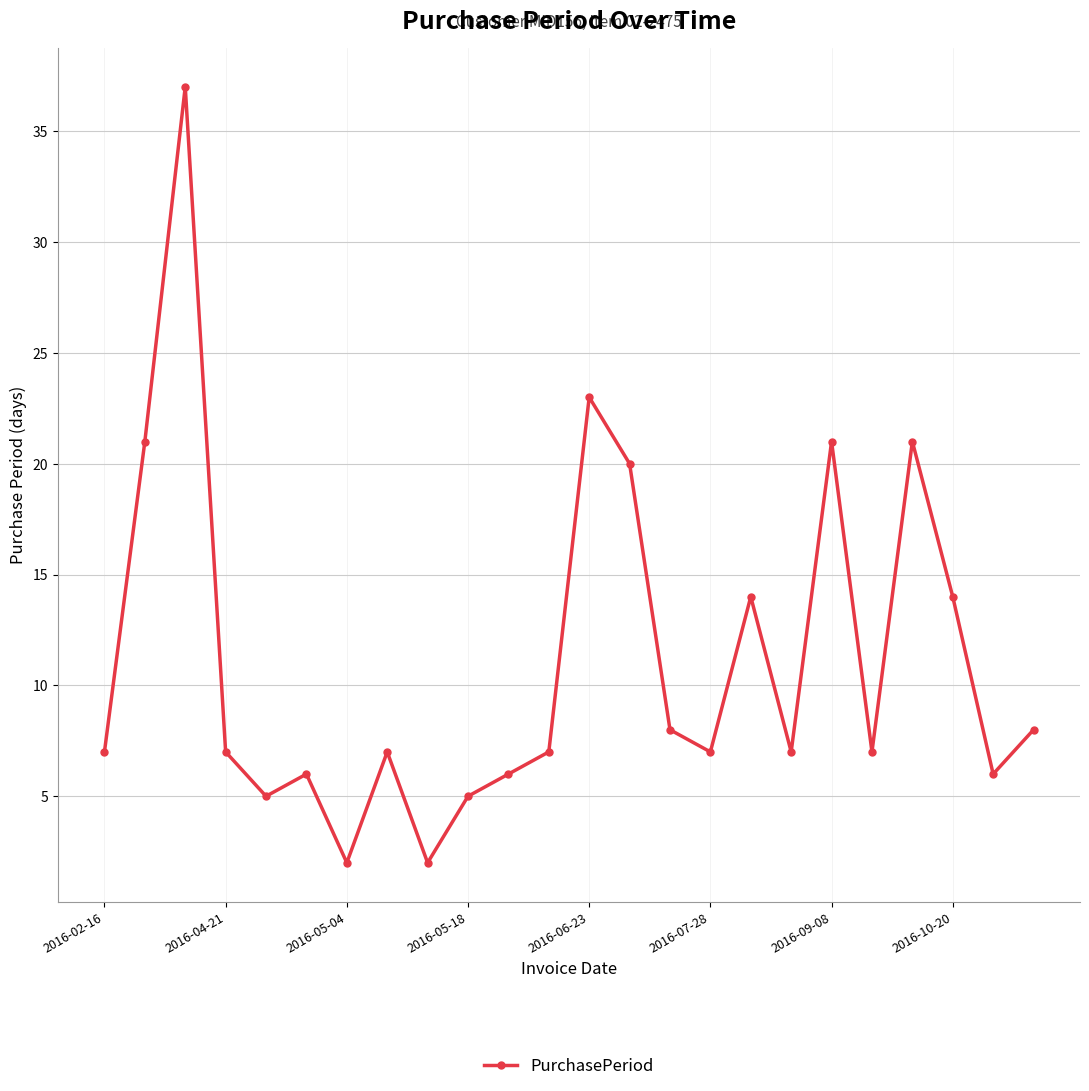

True or false: there are more than 1 points higher than both neighbors.

True